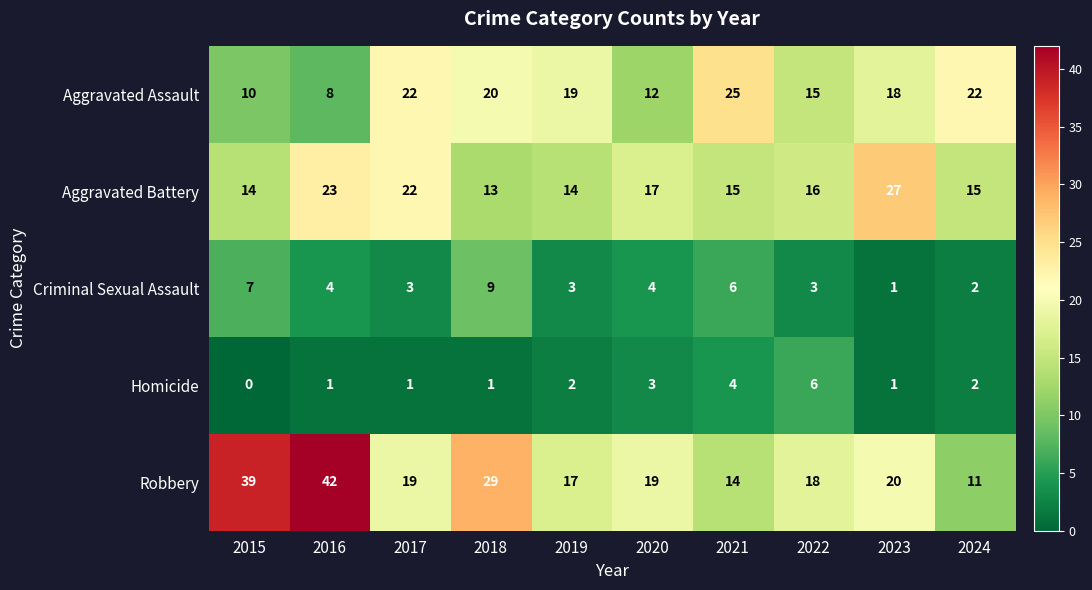

At which label is Aggravated Battery closest to 20?

2017